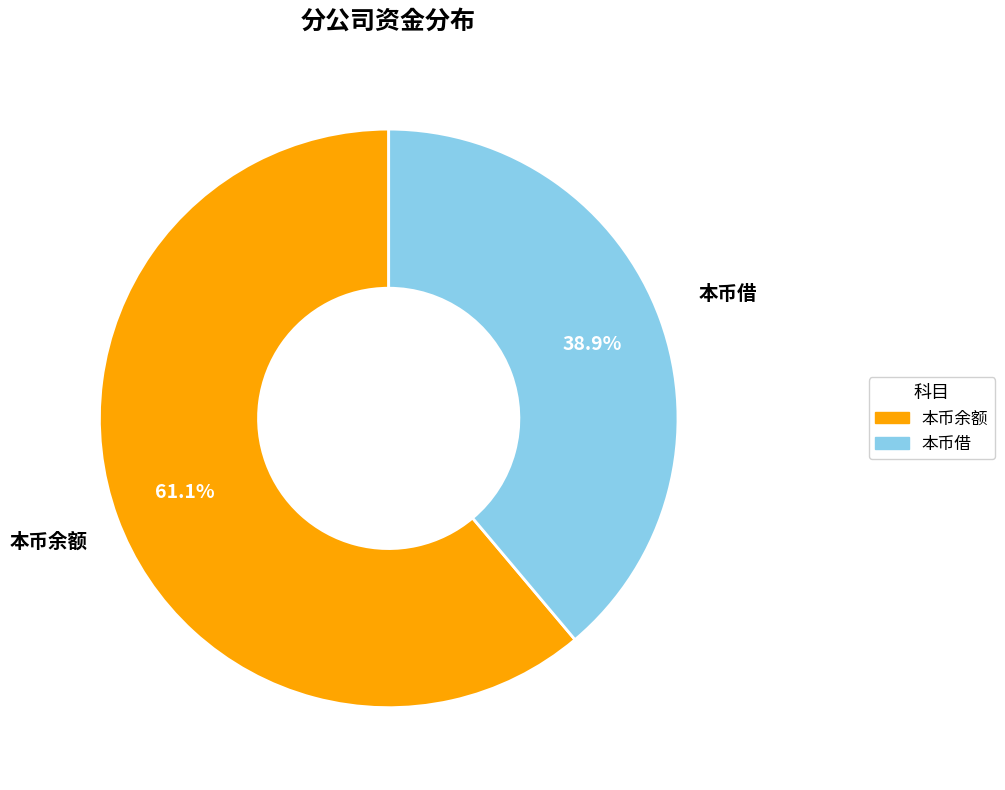

Is there any slice that represents more than half of the pie?

Yes